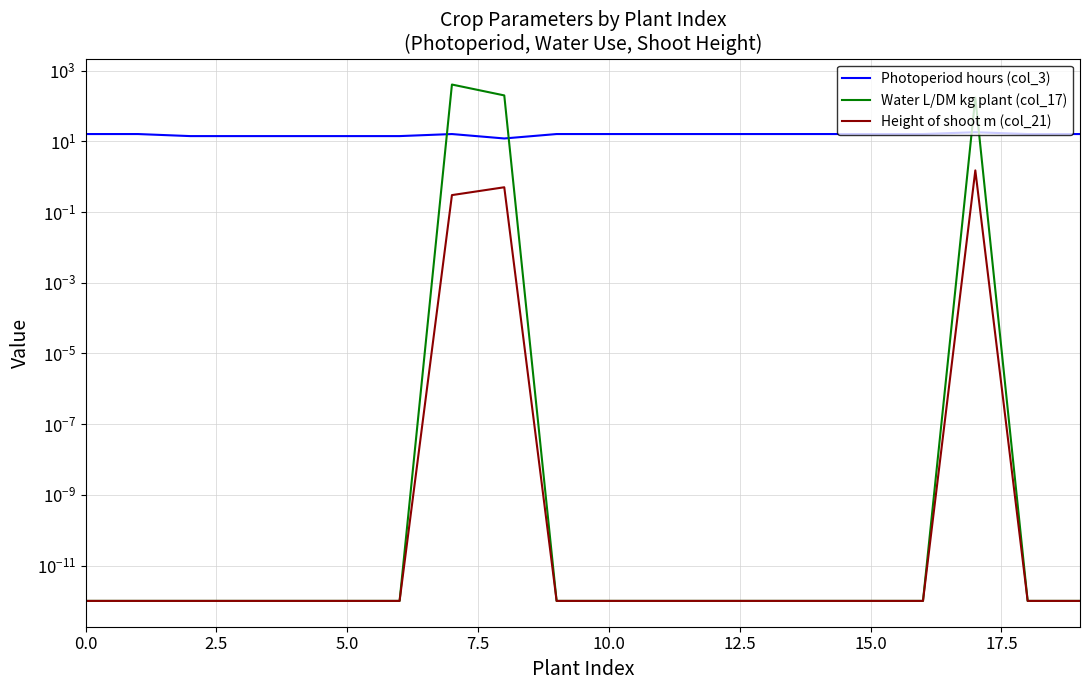

True or false: Photoperiod hours (col_3) and Height of shoot m (col_21) intersect in this chart.

False